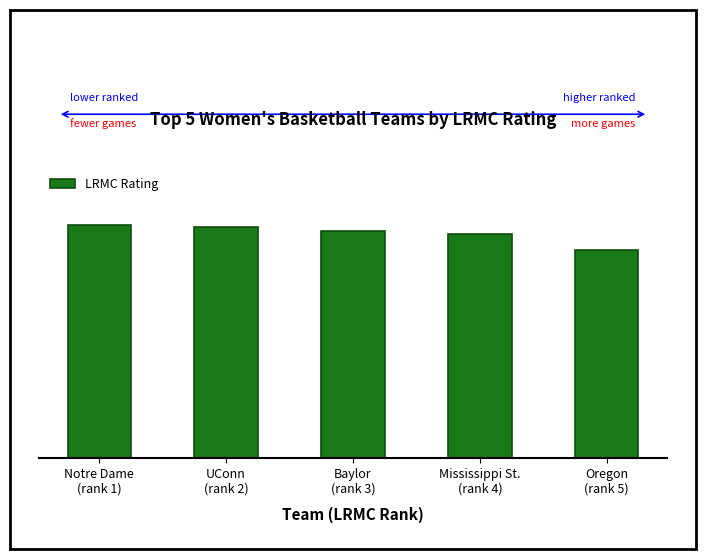

Is it true that the value at Oregon
(rank 5) is 0.0?

True